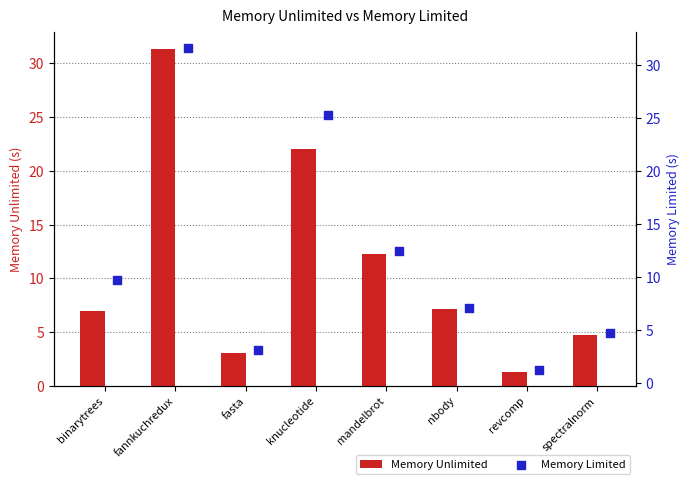

What is the minimum value for Memory Unlimited?

1.2